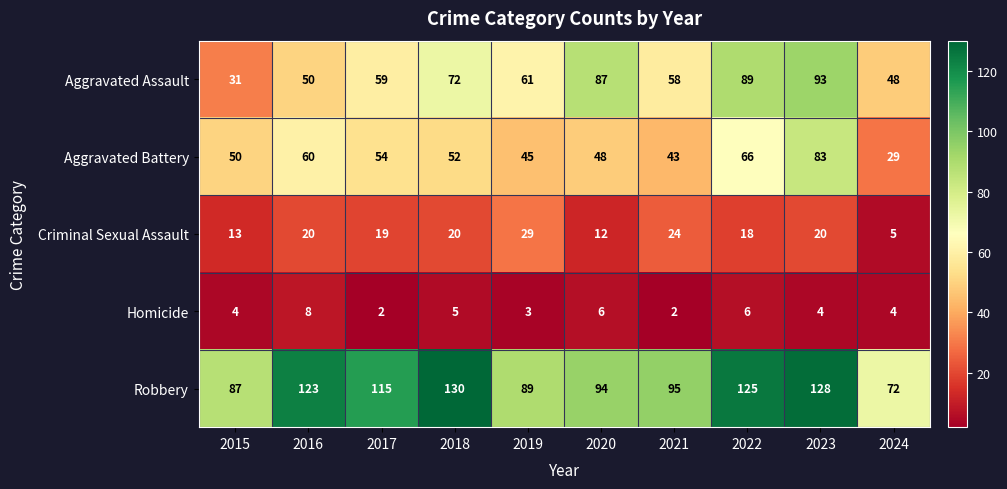

At which label does Aggravated Assault first exceed 61?

2018